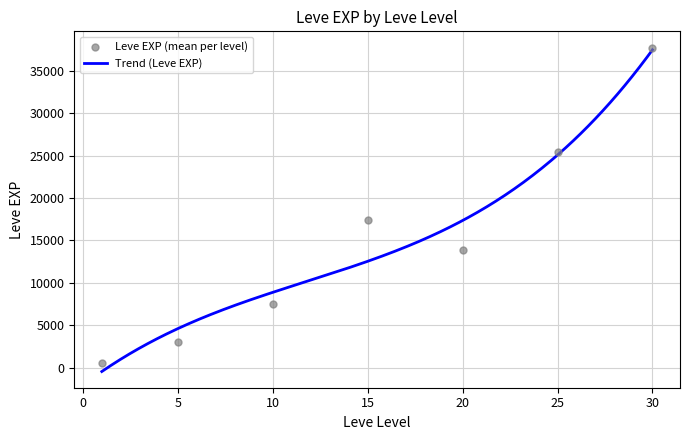

Between 30 and 15, which is larger?

30